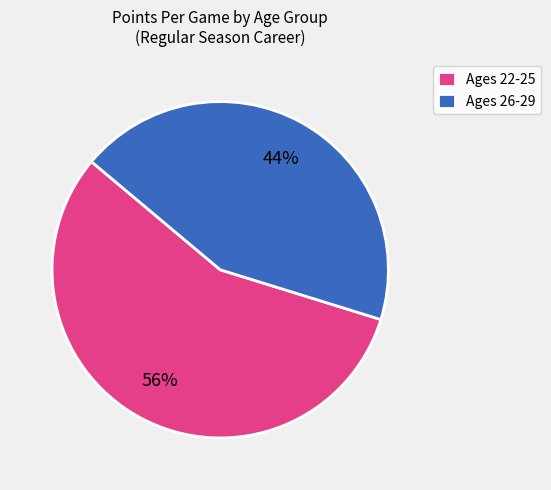

How many slices are in this pie chart?

2